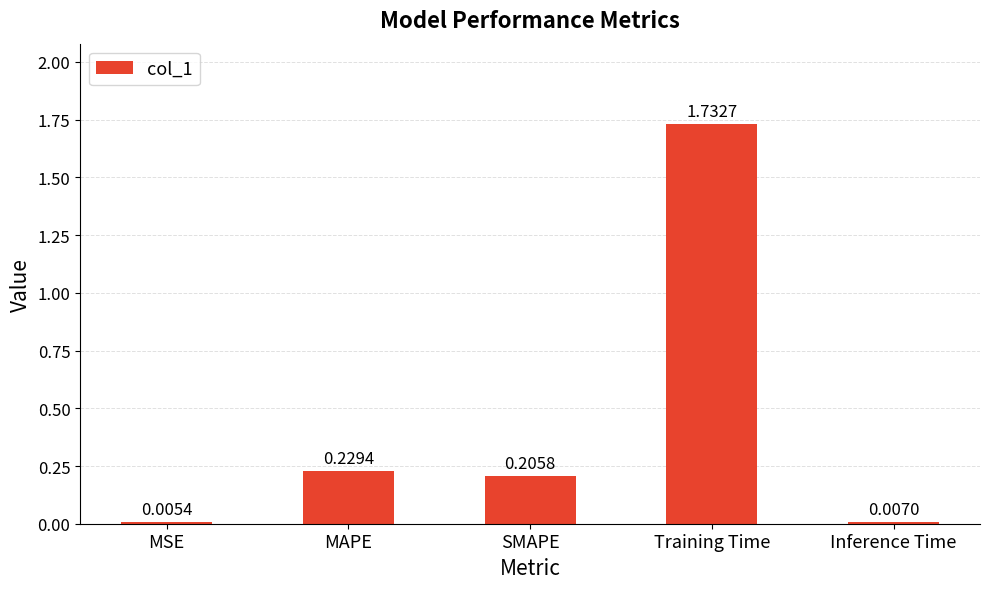

At which label is the value closest to 0?

MSE